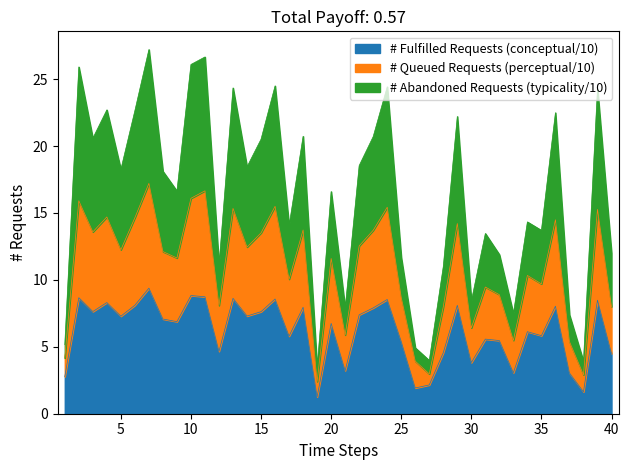

True or false: # Fulfilled Requests (conceptual/10) has a value of 4.6 at 4.

False